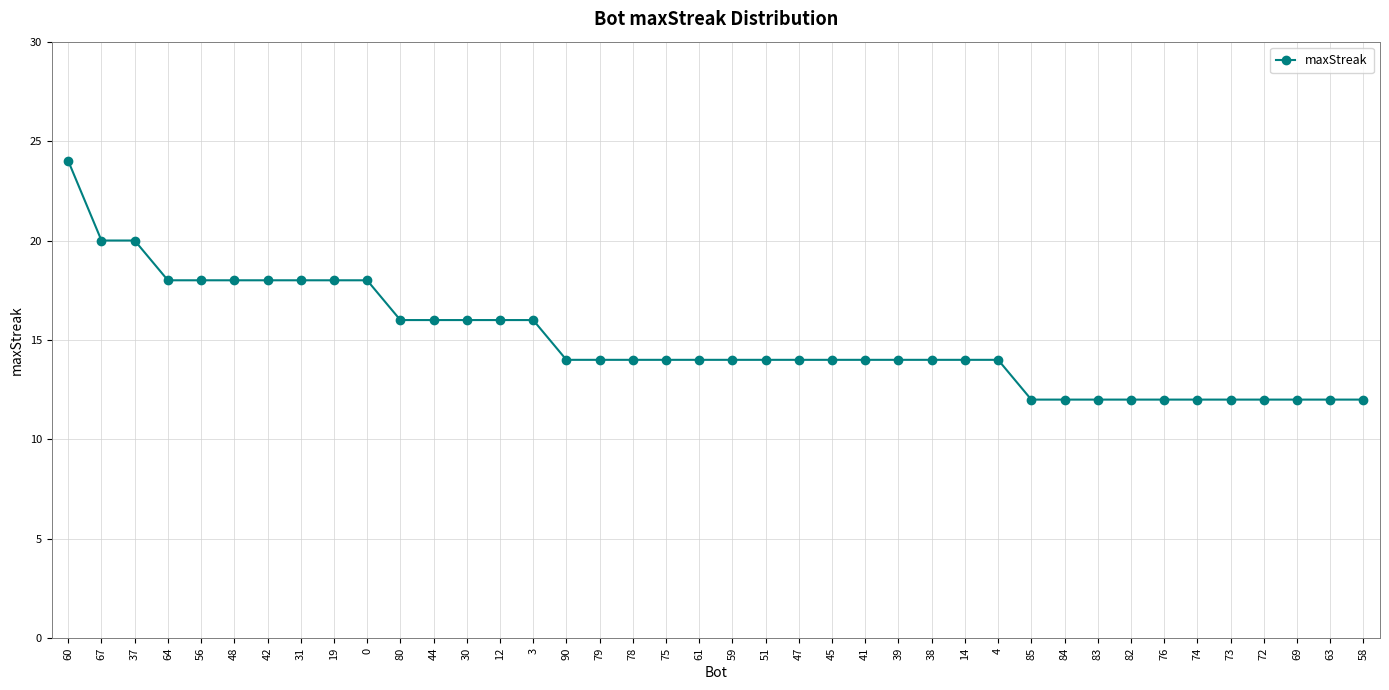

What is the ratio of the value at 51 to the value at 76?

1.2